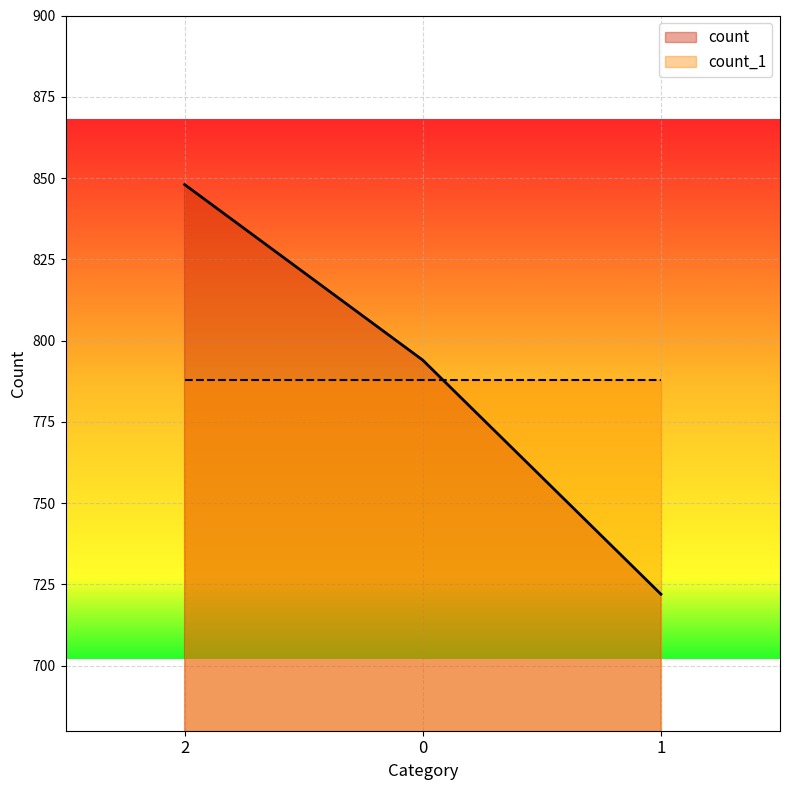

What is the ratio of the value at 2 to the value at 0?

1.1